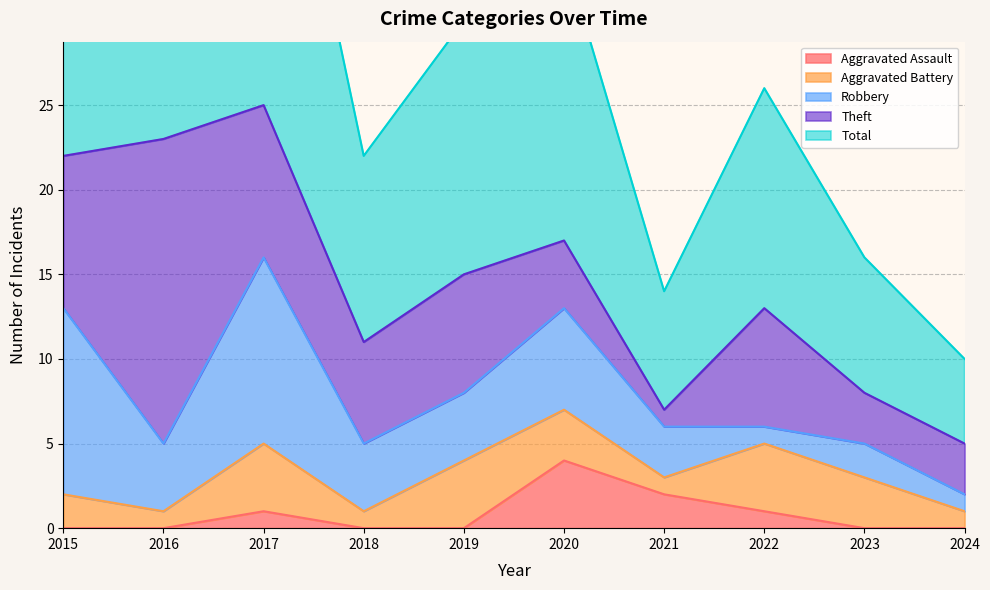

What is the highest value of the Robbery series?

11